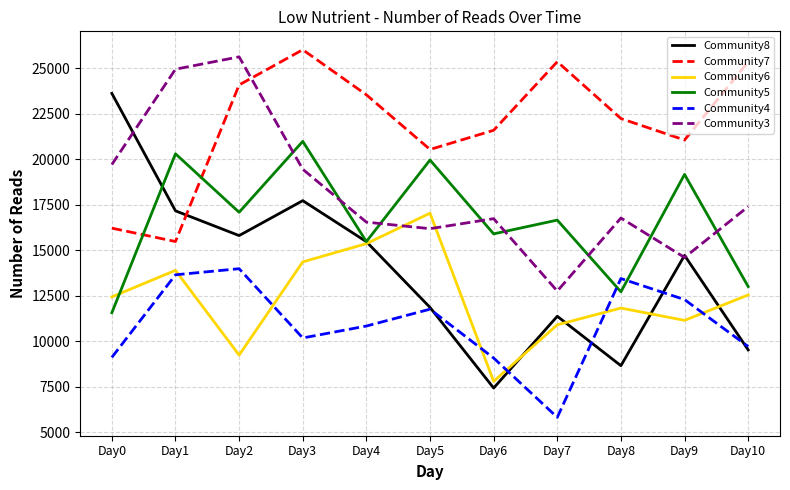

Is this an area chart (filled region under the line)?

No